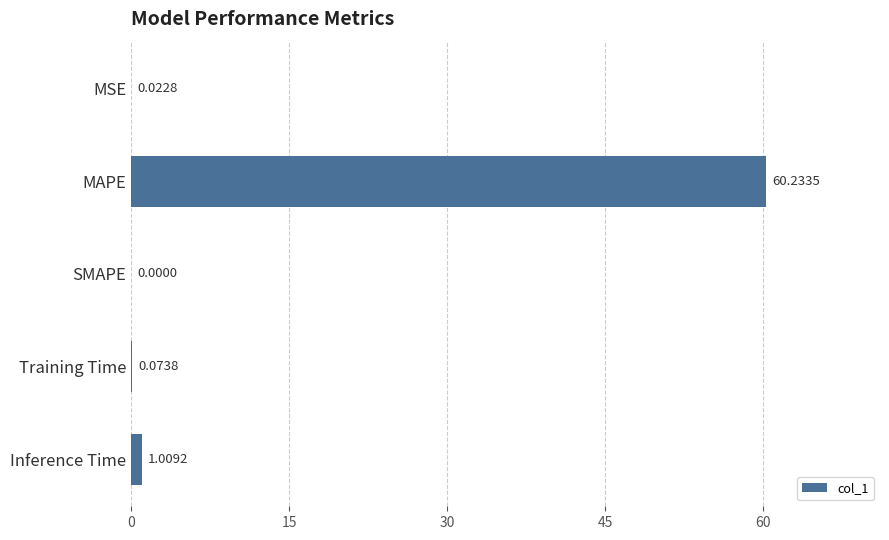

What is the sum of all values?

61.3